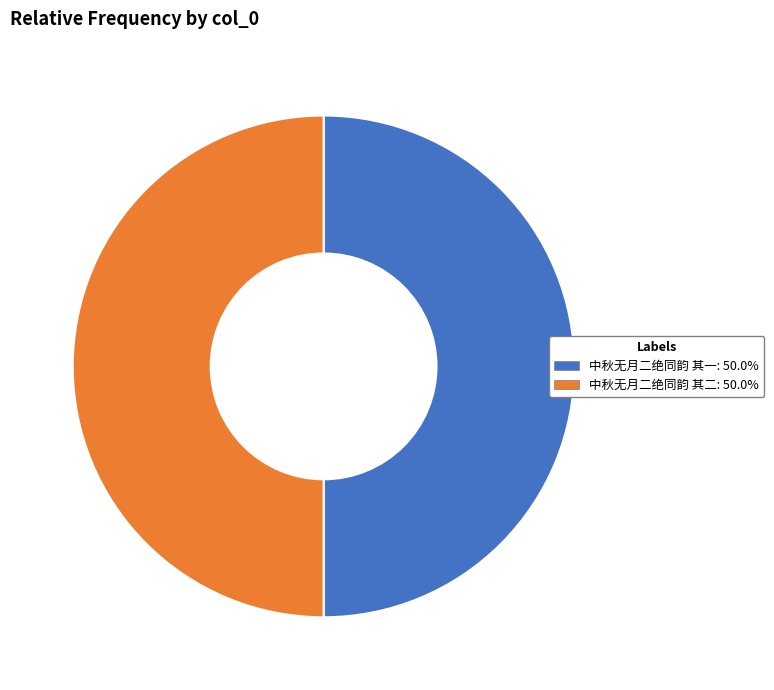

Approximately how many times larger is the value at 中秋无月二绝同韵 其二 compared to 中秋无月二绝同韵 其一?

1.0